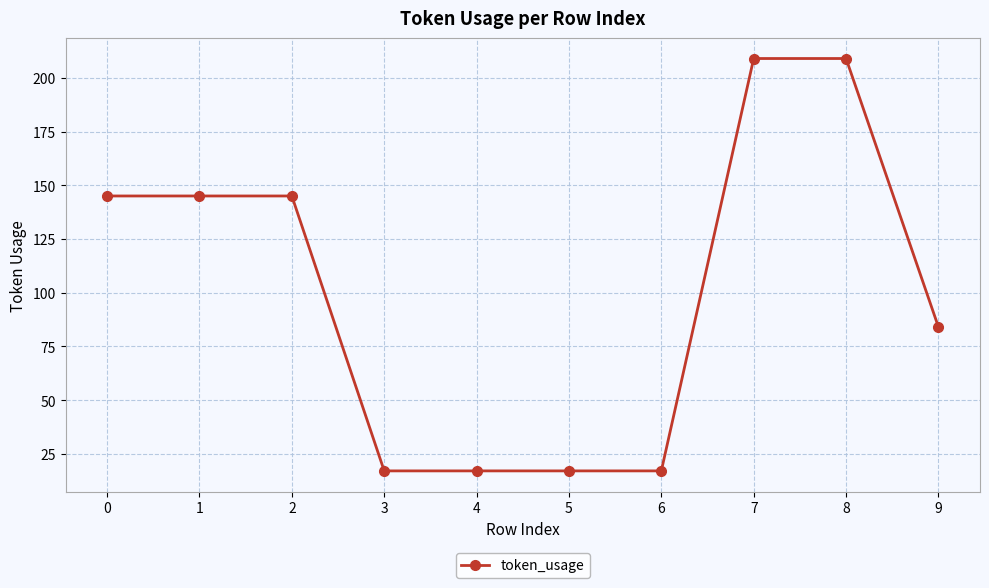

What is the difference between the second highest and minimum values?

192